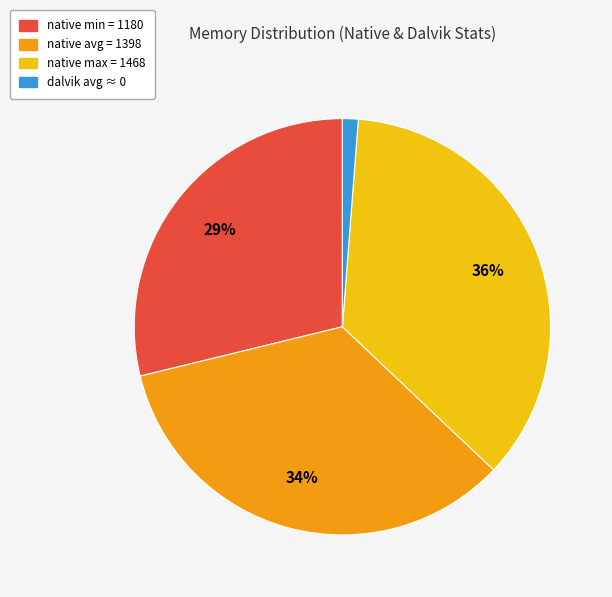

Which has a higher value, dalvik avg ≈ 0 or native max = 1468?

native max = 1468